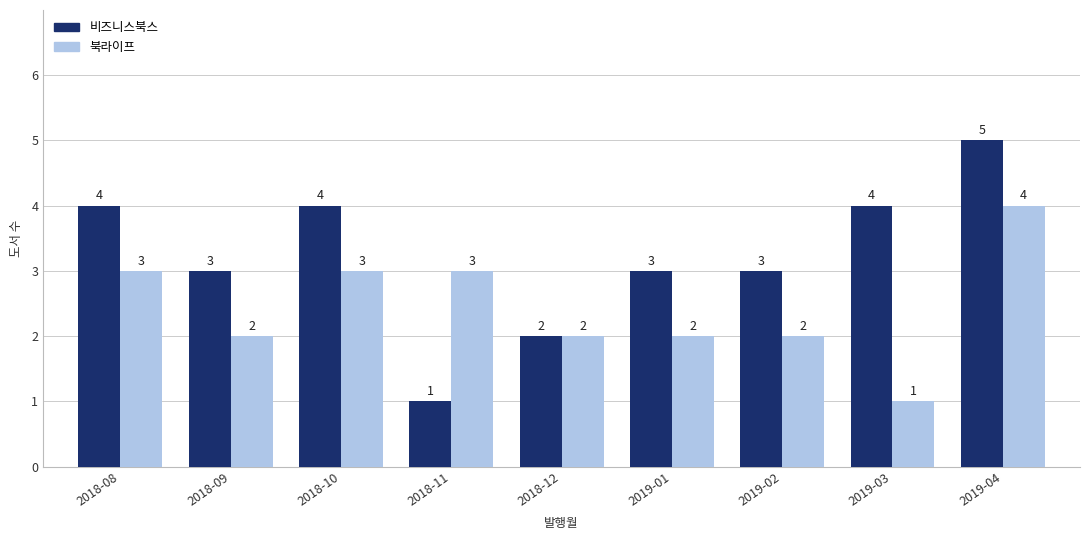

What is the sum of the 비즈니스북스 values at 2019-02 and 2019-04?

8